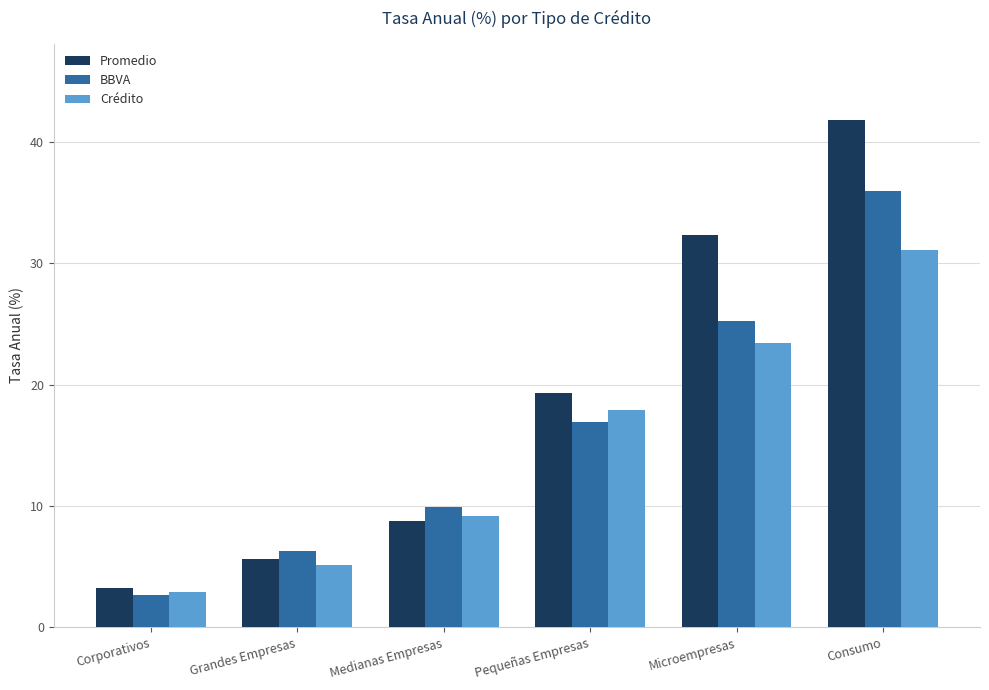

At which label does Crédito first exceed 17?

Pequeñas Empresas